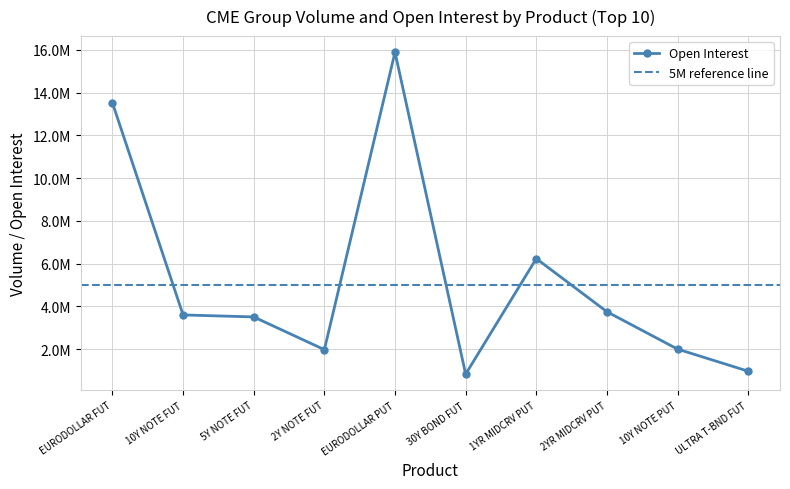

Is this an area chart (filled region under the line)?

No